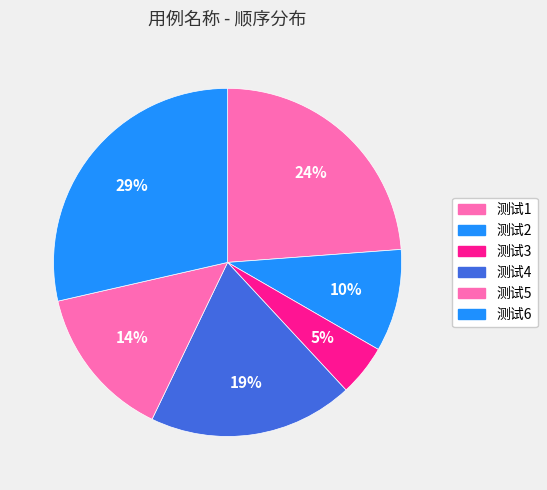

What percentage is the 测试2 slice, to the nearest percent?

10%